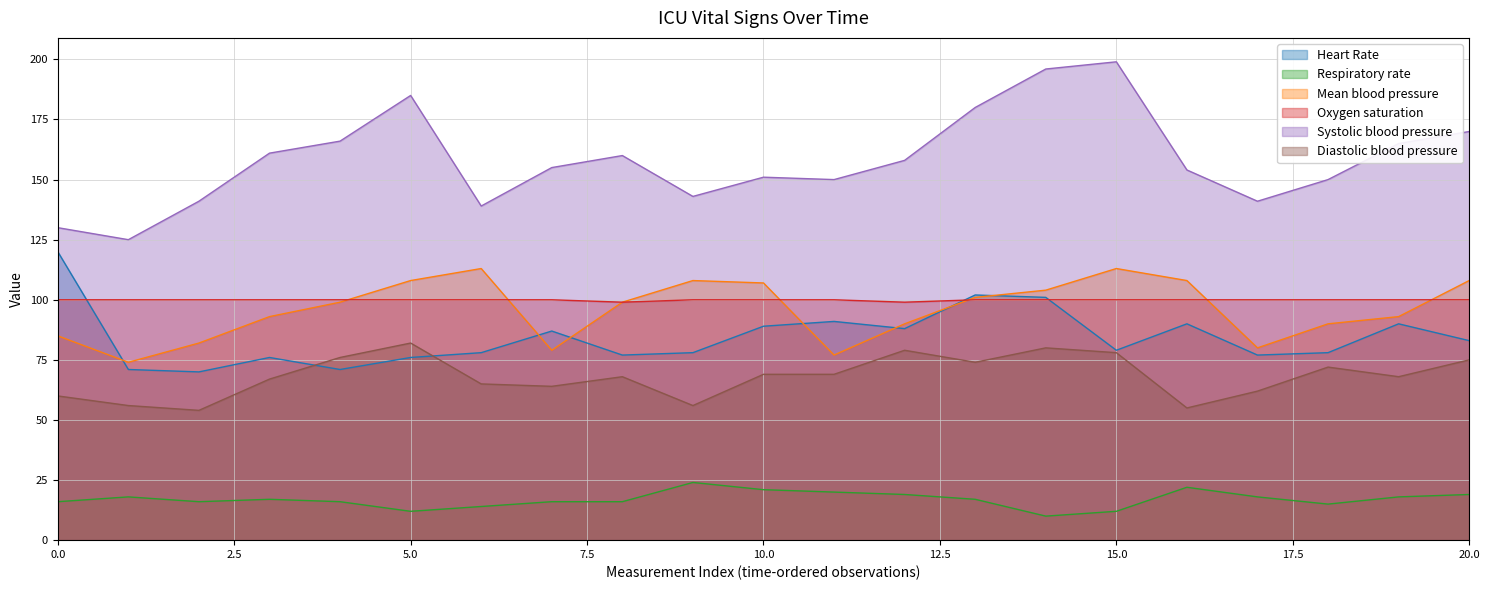

True or false: Respiratory rate and Systolic blood pressure cross at least once.

False